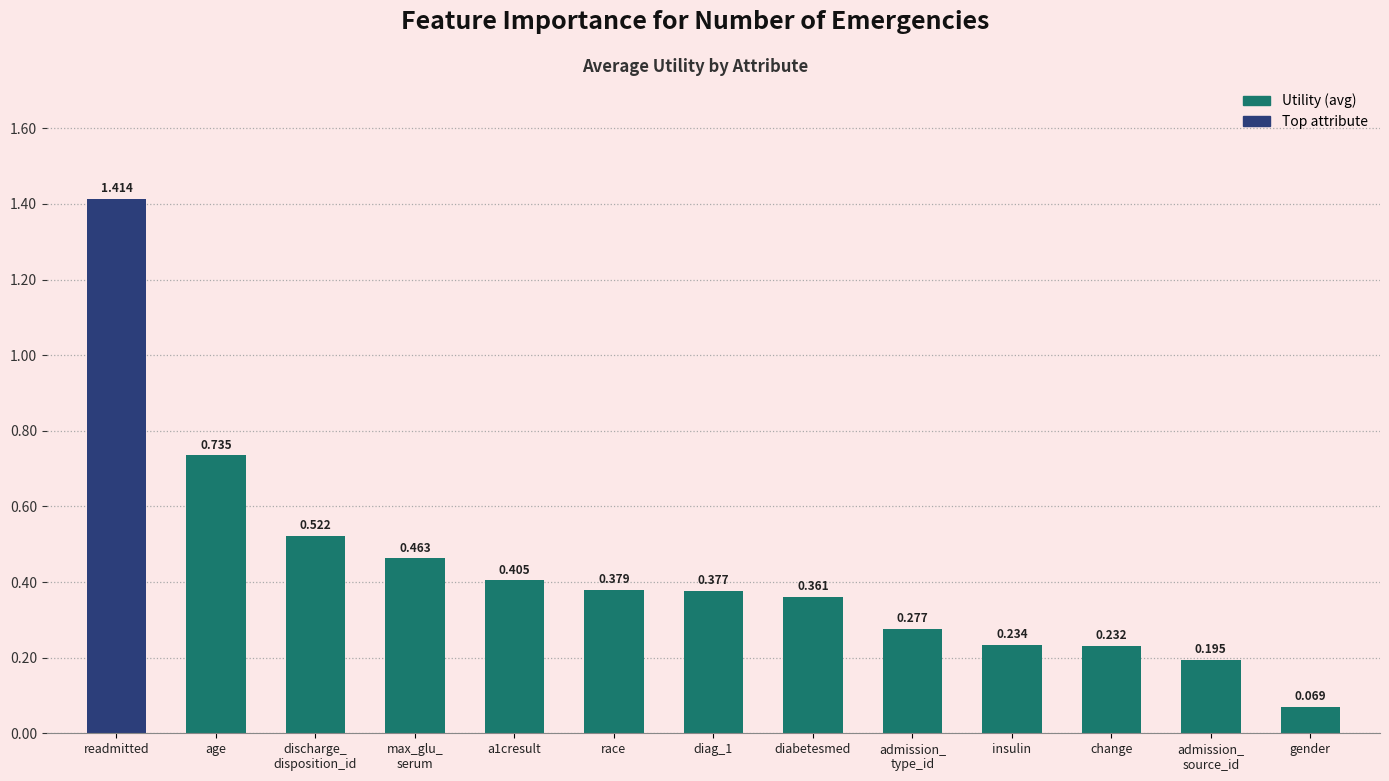

Which category has the lowest value across all series?

gender